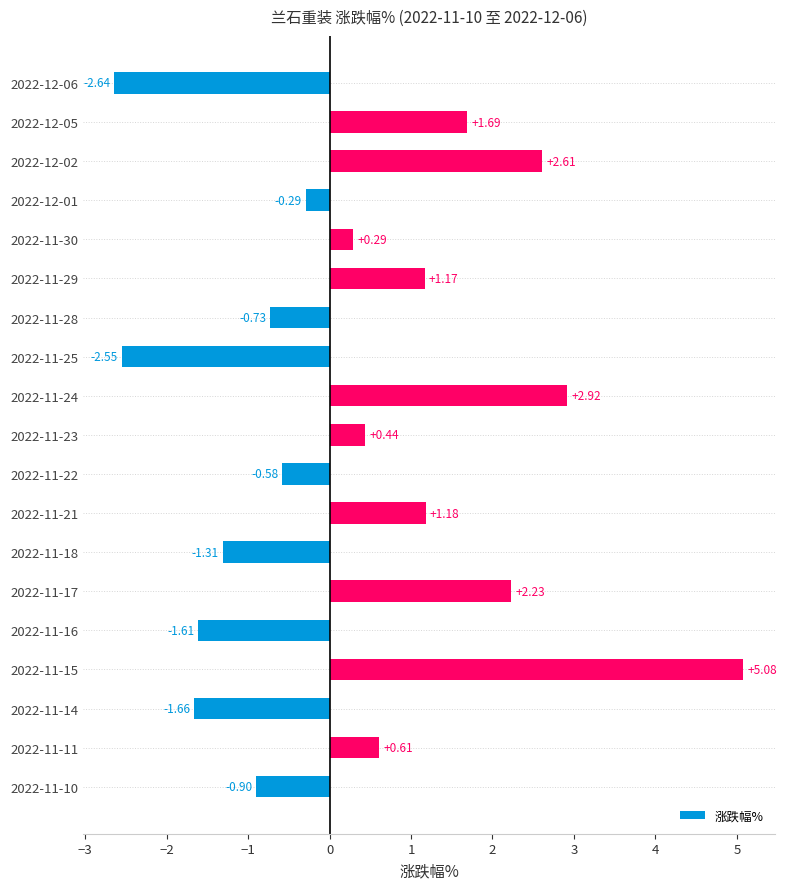

What is the maximum value shown in the chart?

5.1